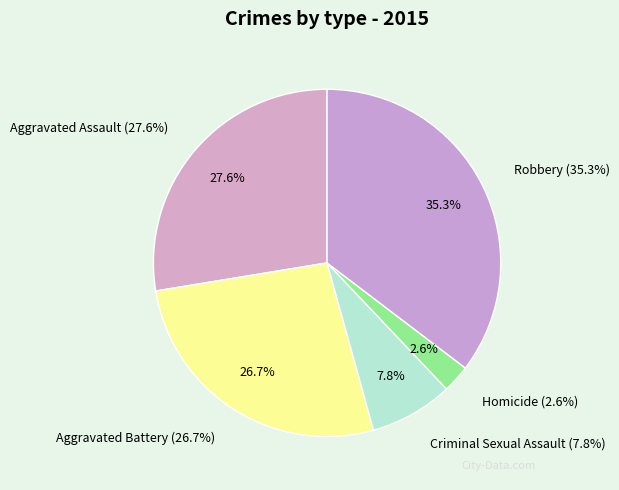

Is there a majority slice in this chart?

No